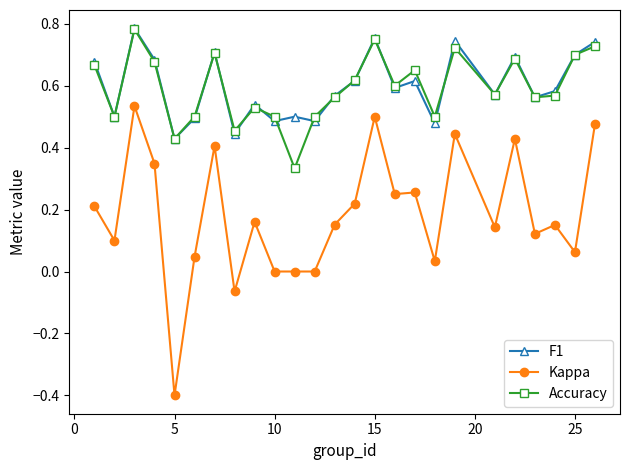

Which series has the largest range (max minus min)?

Kappa